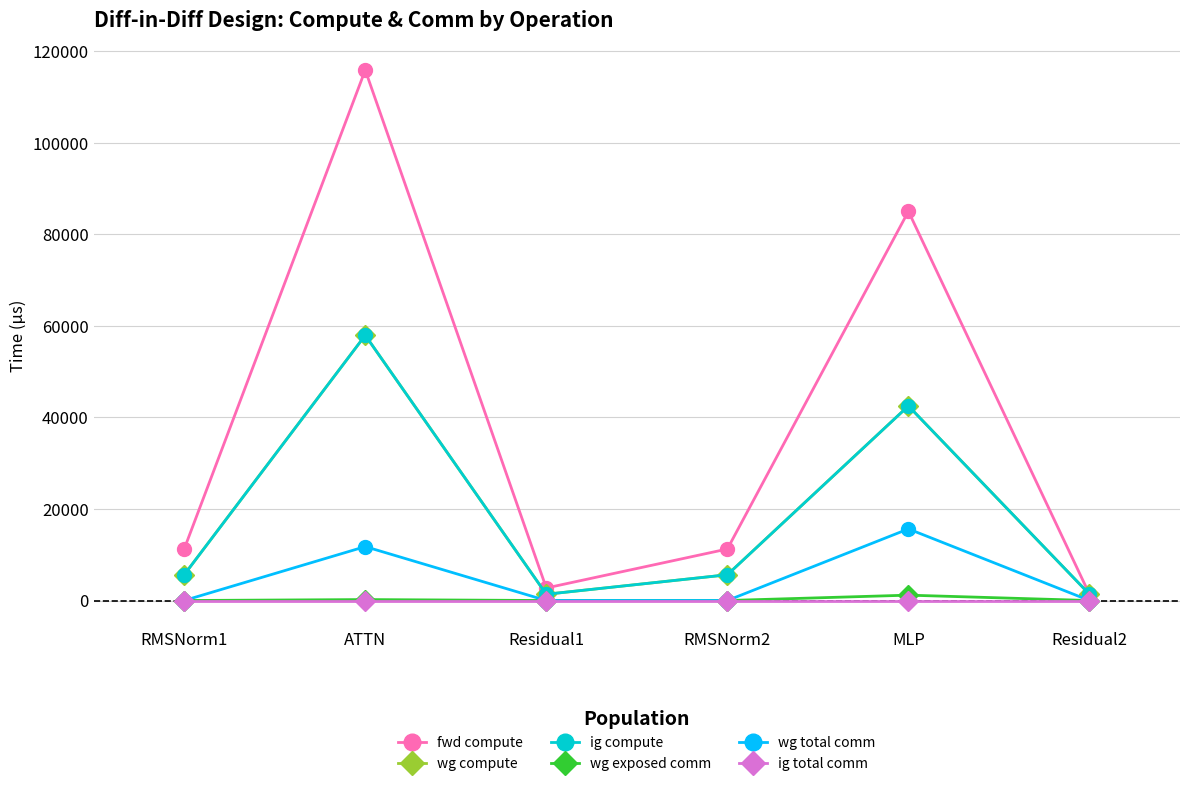

Rank the series by their maximum value, from lowest to highest.

ig total comm, wg exposed comm, wg total comm, wg compute, ig compute, fwd compute